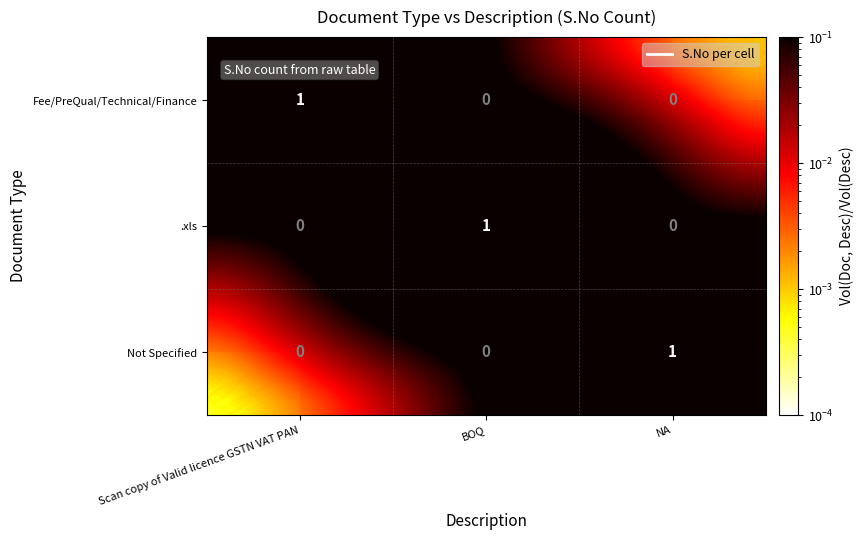

Is the value of Not Specified at BOQ greater than the value of .xls at BOQ?

No